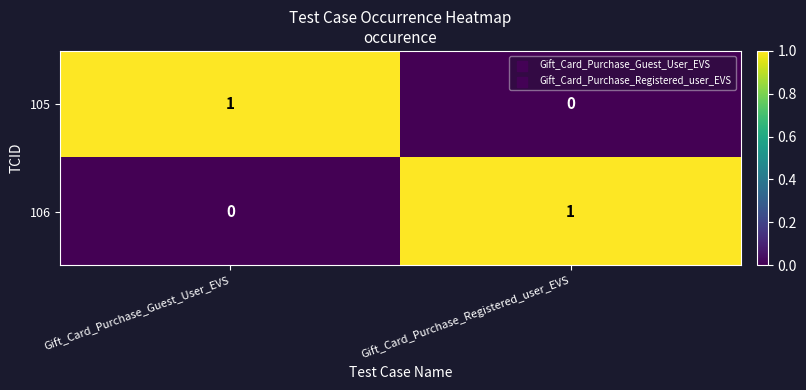

Rank the series at Gift_Card_Purchase_Guest_User_EVS from lowest to highest value.

106, 105